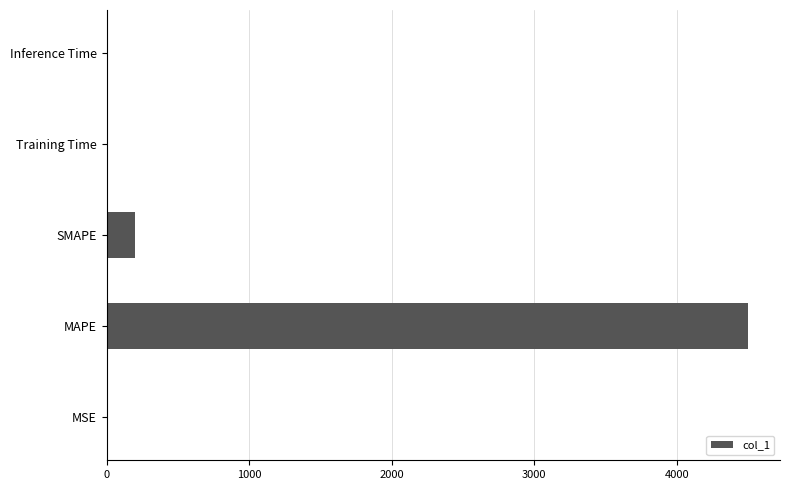

What is the maximum value shown in the chart?

4499.7